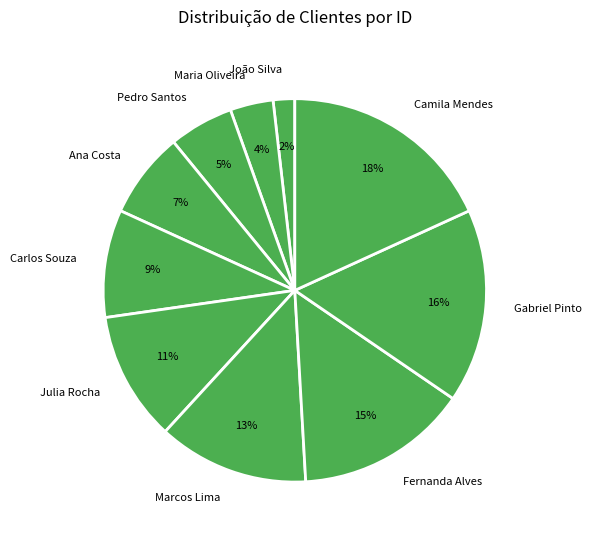

Approximately how many times larger is the value at Julia Rocha compared to Camila Mendes?

0.6